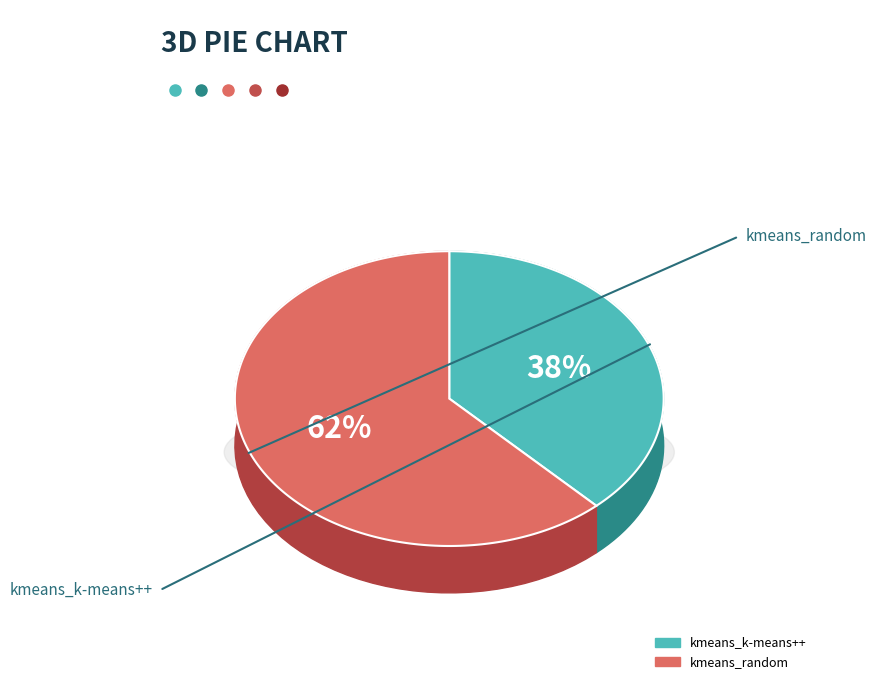

Between kmeans_random and kmeans_k-means++, which is larger?

kmeans_random